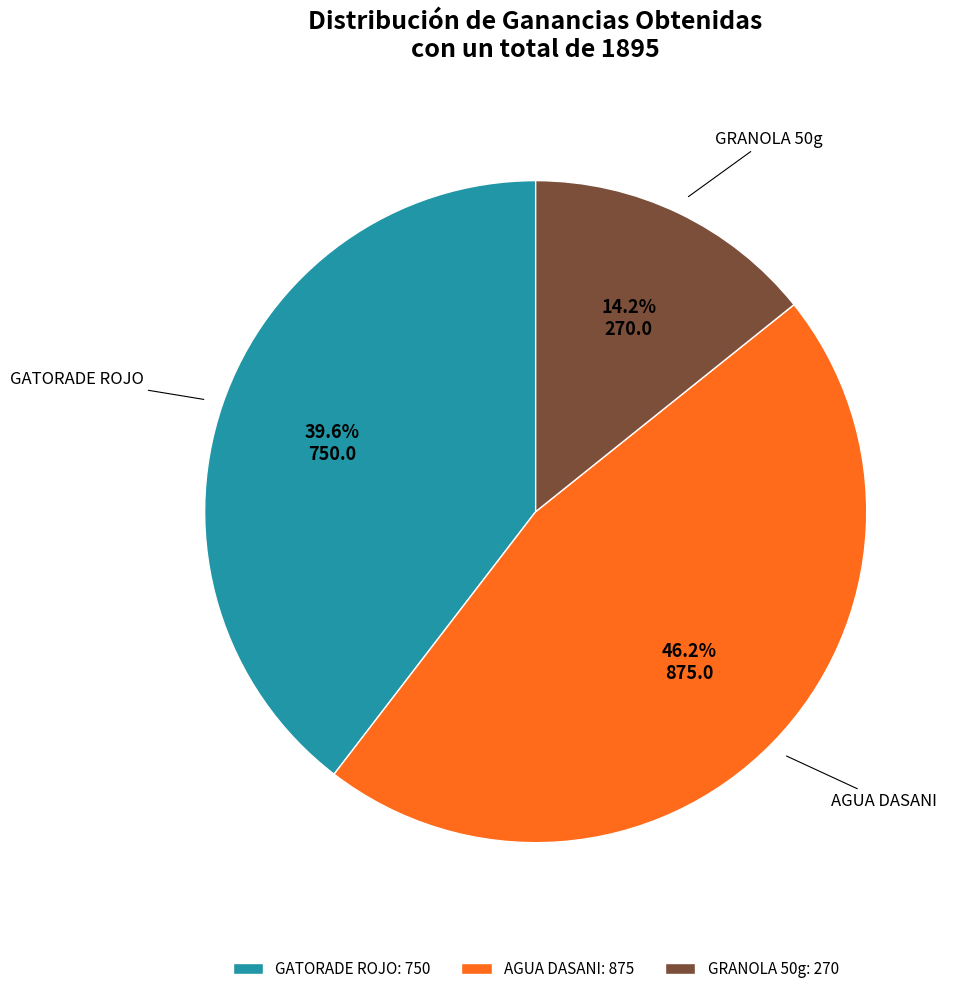

What percentage is the AGUA DASANI slice, to the nearest percent?

46%